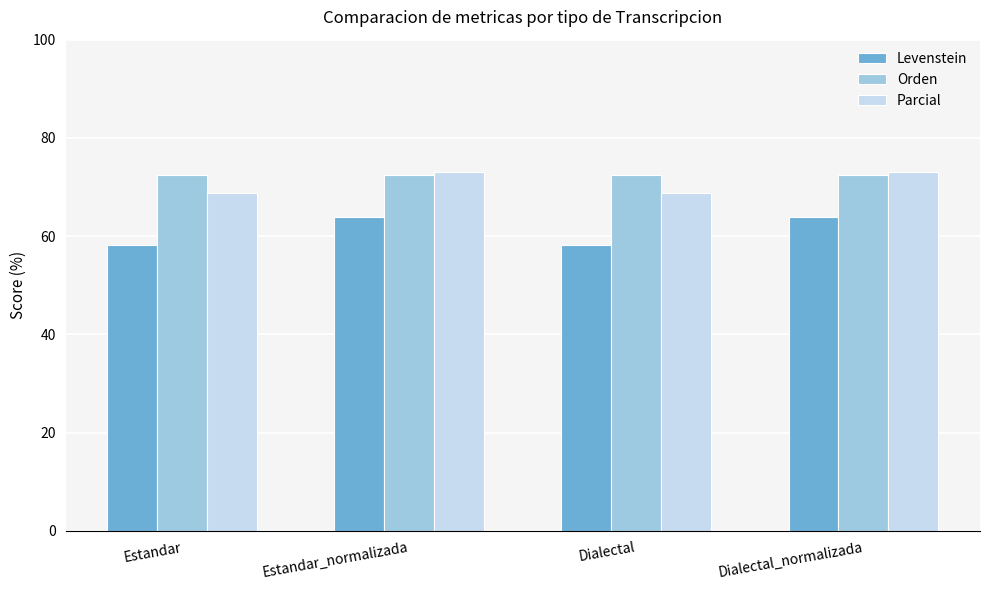

How many bars are there in total?

12